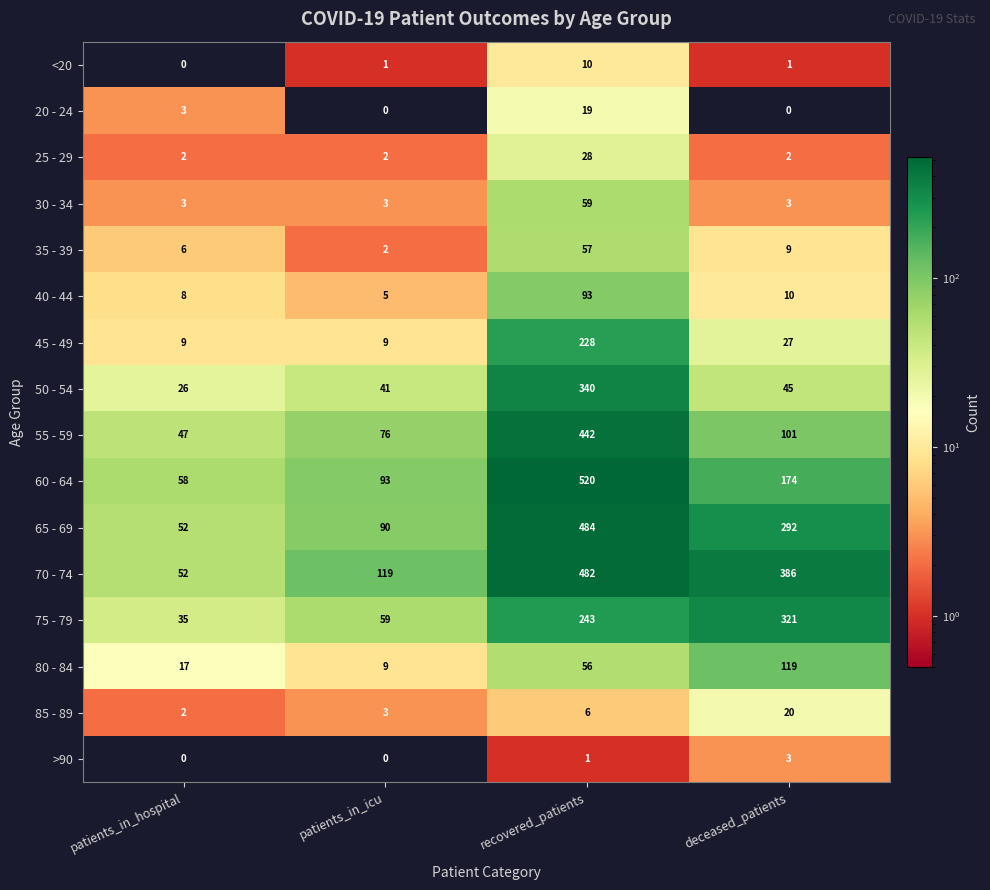

What is the difference between the highest and lowest values at deceased_patients?

386